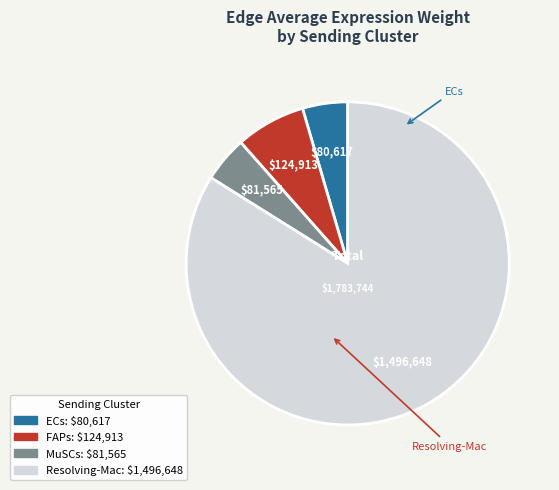

Does MuSCs account for over 50% of the chart?

No